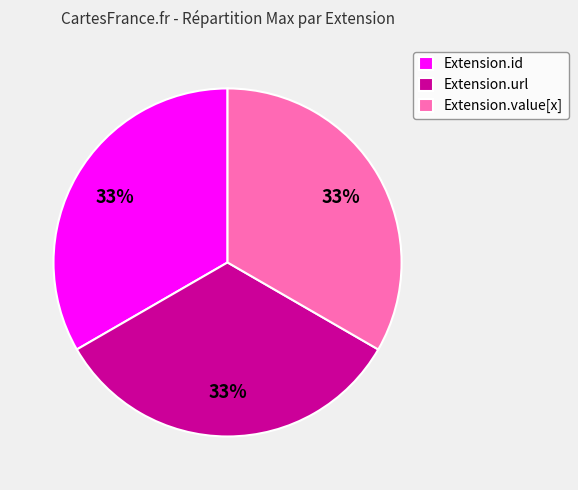

Do Extension.id and Extension.url together represent more than half of the pie?

Yes